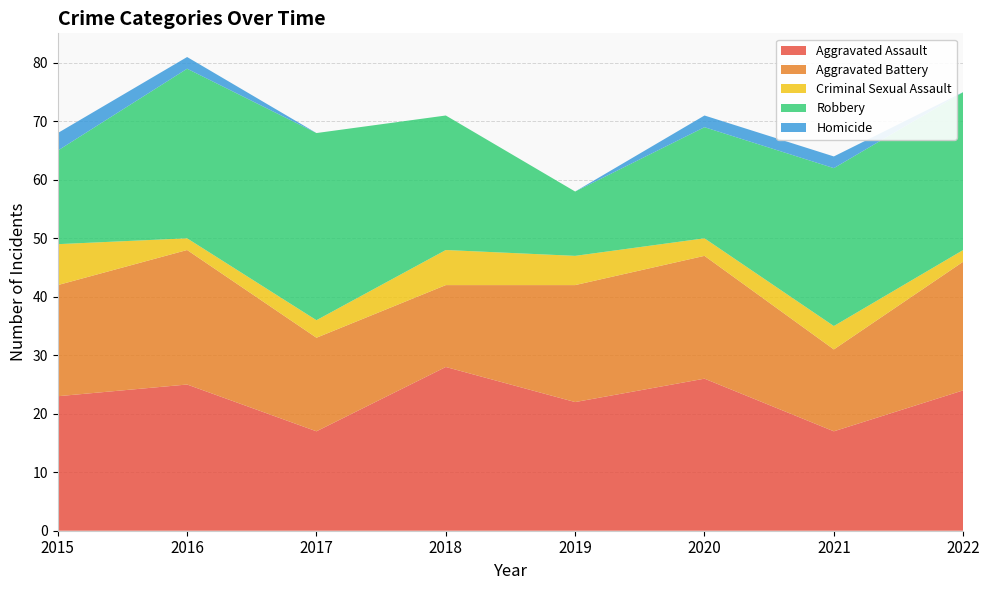

Reading right to left, list all the values displayed in this chart.

Aggravated Assault: 24	17	26	22	28	17	25	23
Aggravated Battery: 22	14	21	20	14	16	23	19
Criminal Sexual Assault: 2	4	3	5	6	3	2	7
Robbery: 27	27	19	11	23	32	29	16
Homicide: 0	2	2	0	0	0	2	3